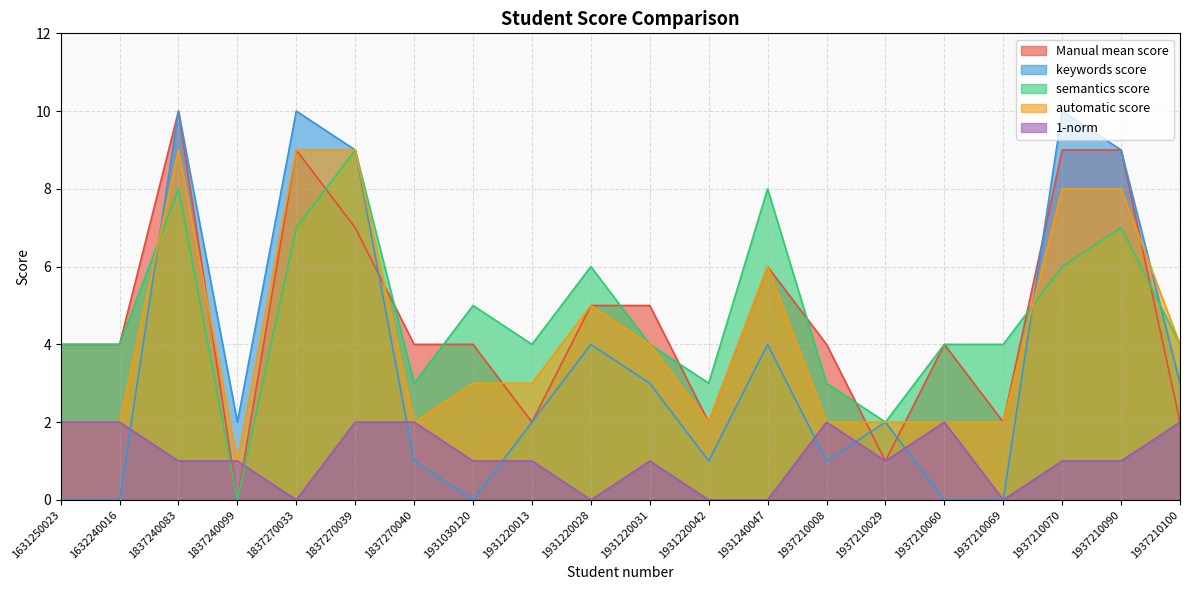

At 1931030120, list the series in order from smallest to largest.

keywords score, 1-norm, automatic score, Manual mean score, semantics score